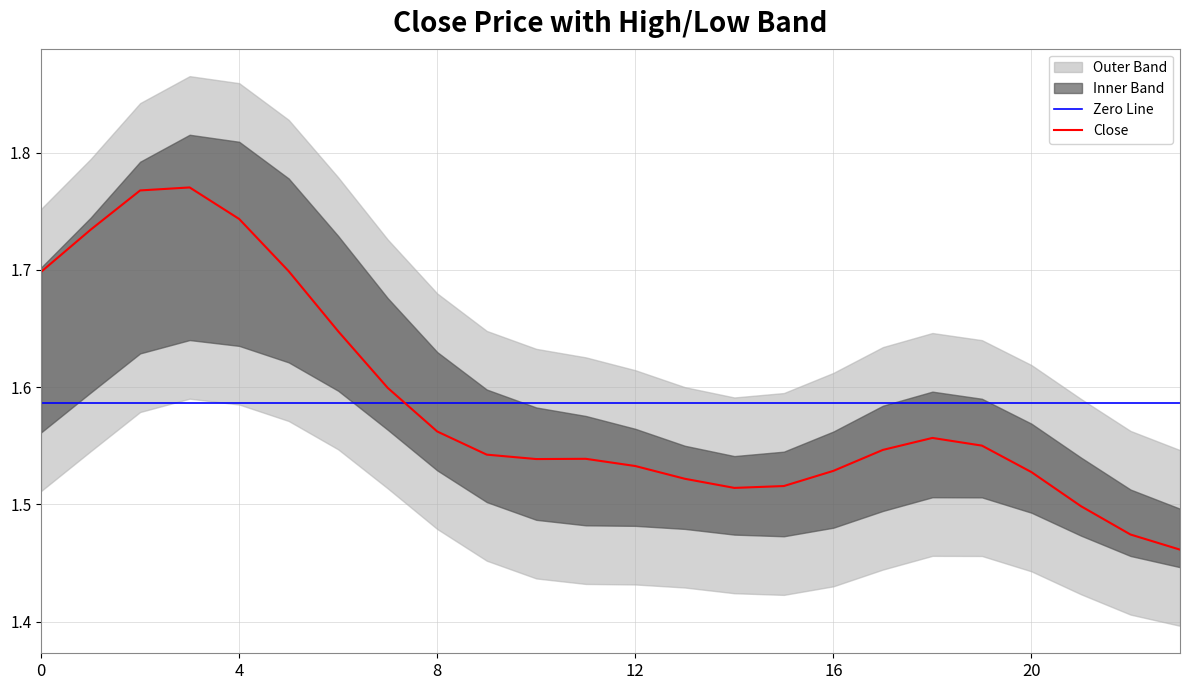

True or false: Close has a value of 0.9 at 4.

False